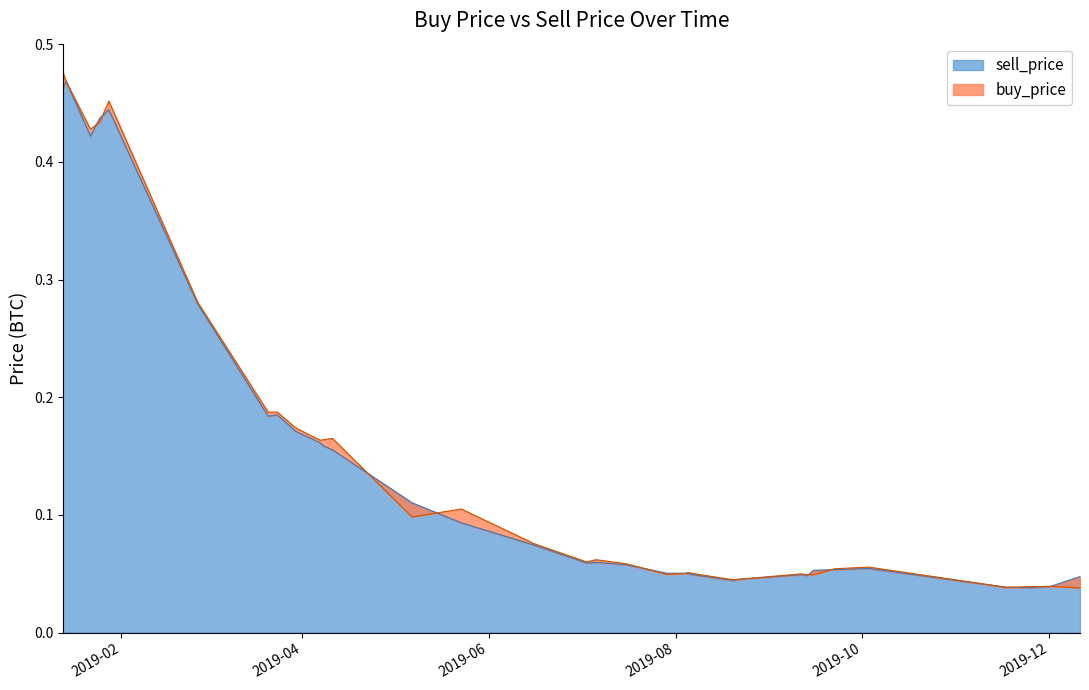

The value of sell_price at 2019-04-08 is 0.2. True or false?

True